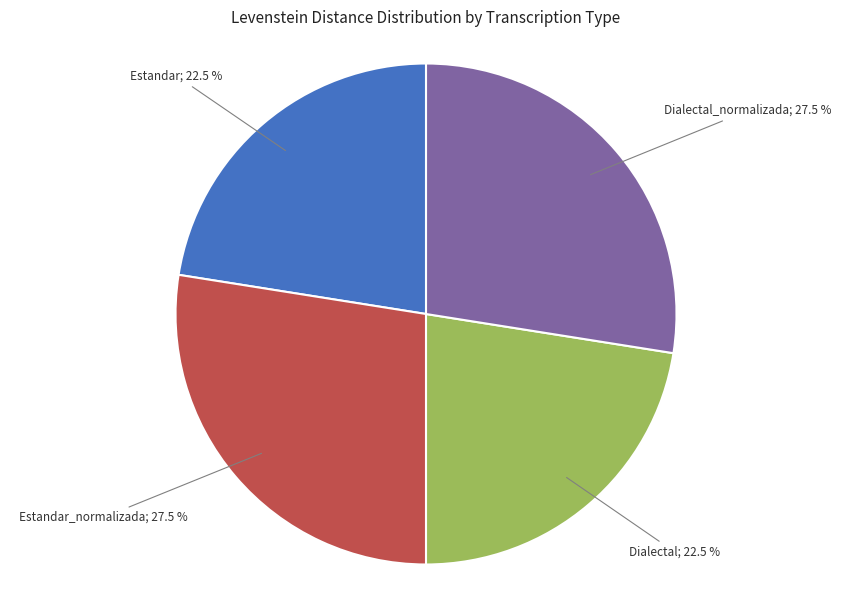

Do Estandar_normalizada; 27.5 % and Dialectal_normalizada; 27.5 % together represent more than half of the pie?

Yes